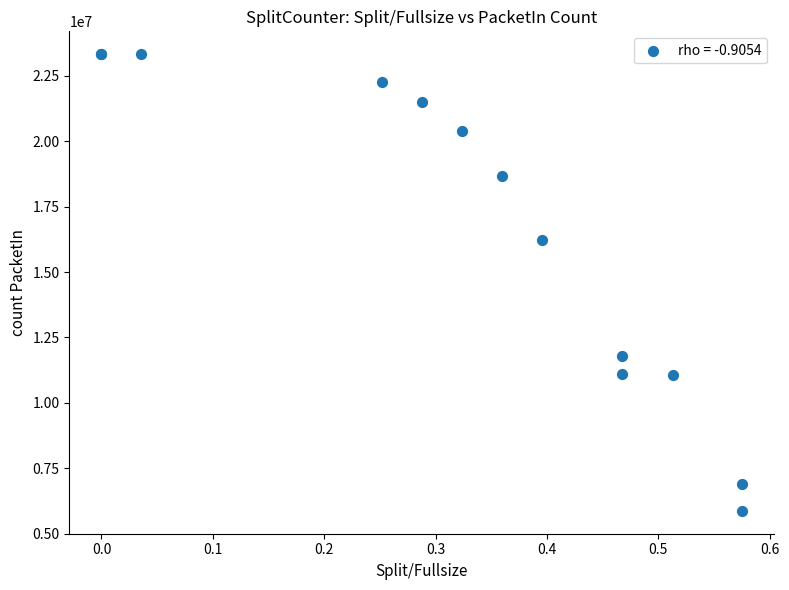

What Y value in the scatter plot is closest to 14600109?

16228607